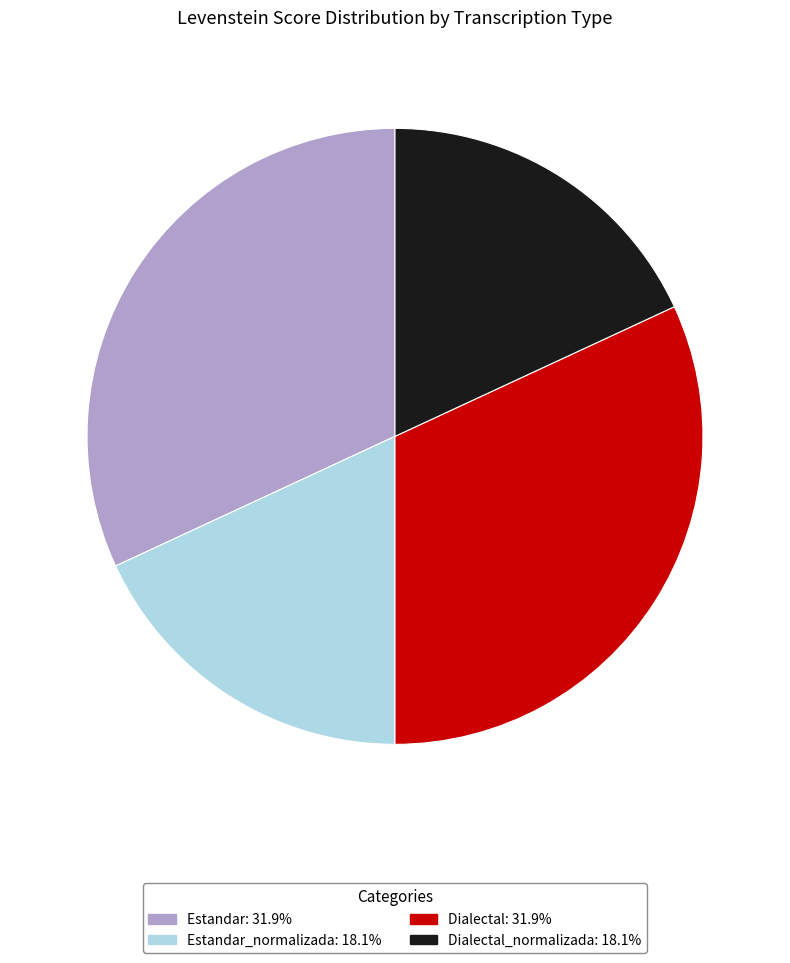

Approximately how many times larger is the value at Dialectal_normalizada: 18.1% compared to Estandar_normalizada: 18.1%?

1.0